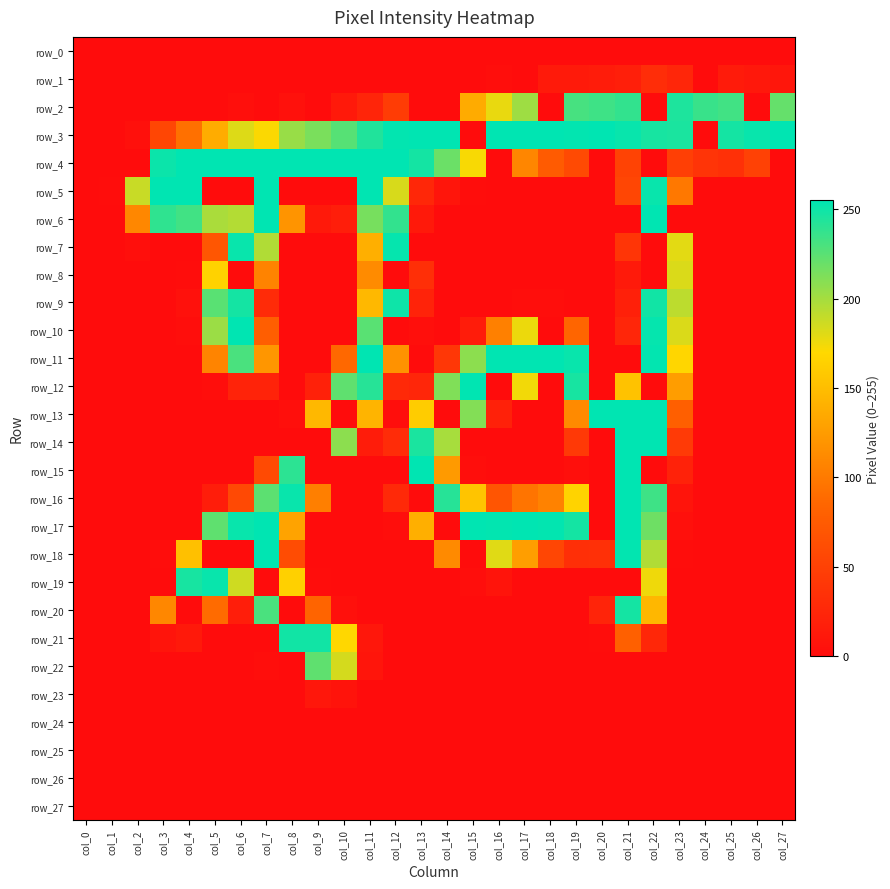

Reading left to right, what are all the values shown in this chart?

row_0: col_0=0	col_1=0	col_2=0	col_3=0	col_4=0	col_5=0	col_6=0	col_7=0	col_8=0	col_9=0	col_10=0	col_11=0	col_12=0	col_13=0	col_14=0	col_15=0	col_16=0	col_17=0	col_18=0	col_19=0	col_20=0	col_21=0	col_22=0	col_23=0	col_24=0	col_25=0	col_26=0	col_27=0
row_1: col_0=0	col_1=0	col_2=0	col_3=0	col_4=0	col_5=0	col_6=0	col_7=0	col_8=0	col_9=0	col_10=0	col_11=0	col_12=0	col_13=0	col_14=0	col_15=0	col_16=2	col_17=0	col_18=13	col_19=13	col_20=15	col_21=18	col_22=31	col_23=25	col_24=0	col_25=14	col_26=11	col_27=9
row_2: col_0=0	col_1=0	col_2=0	col_3=0	col_4=0	col_5=0	col_6=3	col_7=0	col_8=5	col_9=0	col_10=12	col_11=24	col_12=46	col_13=0	col_14=0	col_15=136	col_16=177	col_17=202	col_18=0	col_19=231	col_20=234	col_21=238	col_22=0	col_23=245	col_24=236	col_25=233	col_26=0	col_27=221
row_3: col_0=0	col_1=0	col_2=4	col_3=55	col_4=93	col_5=137	col_6=181	col_7=171	col_8=204	col_9=214	col_10=226	col_11=244	col_12=254	col_13=255	col_14=255	col_15=0	col_16=255	col_17=255	col_18=255	col_19=254	col_20=255	col_21=252	col_22=247	col_23=246	col_24=0	col_25=248	col_26=252	col_27=255
row_4: col_0=0	col_1=0	col_2=0	col_3=251	col_4=255	col_5=255	col_6=255	col_7=255	col_8=255	col_9=255	col_10=255	col_11=255	col_12=255	col_13=248	col_14=219	col_15=172	col_16=0	col_17=109	col_18=75	col_19=59	col_20=0	col_21=52	col_22=0	col_23=48	col_24=38	col_25=34	col_26=50	col_27=0
row_5: col_0=0	col_1=1	col_2=188	col_3=255	col_4=255	col_5=0	col_6=0	col_7=255	col_8=0	col_9=0	col_10=0	col_11=255	col_12=183	col_13=26	col_14=8	col_15=1	col_16=0	col_17=0	col_18=0	col_19=0	col_20=0	col_21=55	col_22=252	col_23=99	col_24=0	col_25=0	col_26=0	col_27=0
row_6: col_0=0	col_1=0	col_2=110	col_3=239	col_4=233	col_5=198	col_6=195	col_7=255	col_8=120	col_9=12	col_10=17	col_11=215	col_12=238	col_13=12	col_14=0	col_15=0	col_16=0	col_17=0	col_18=0	col_19=0	col_20=0	col_21=0	col_22=255	col_23=0	col_24=0	col_25=0	col_26=0	col_27=0
row_7: col_0=0	col_1=0	col_2=3	col_3=0	col_4=0	col_5=70	col_6=252	col_7=196	col_8=0	col_9=0	col_10=0	col_11=139	col_12=253	col_13=0	col_14=0	col_15=0	col_16=0	col_17=0	col_18=0	col_19=0	col_20=0	col_21=39	col_22=0	col_23=179	col_24=0	col_25=0	col_26=0	col_27=0
row_8: col_0=0	col_1=0	col_2=0	col_3=0	col_4=1	col_5=165	col_6=0	col_7=107	col_8=0	col_9=0	col_10=0	col_11=113	col_12=0	col_13=33	col_14=0	col_15=0	col_16=0	col_17=0	col_18=0	col_19=0	col_20=0	col_21=13	col_22=0	col_23=182	col_24=0	col_25=0	col_26=0	col_27=0
row_9: col_0=0	col_1=0	col_2=0	col_3=0	col_4=5	col_5=225	col_6=248	col_7=29	col_8=0	col_9=0	col_10=0	col_11=146	col_12=250	col_13=22	col_14=0	col_15=0	col_16=0	col_17=2	col_18=2	col_19=0	col_20=0	col_21=19	col_22=249	col_23=192	col_24=0	col_25=0	col_26=0	col_27=0
row_10: col_0=0	col_1=0	col_2=0	col_3=0	col_4=2	col_5=203	col_6=255	col_7=78	col_8=0	col_9=0	col_10=0	col_11=225	col_12=0	col_13=3	col_14=0	col_15=15	col_16=105	col_17=176	col_18=0	col_19=85	col_20=0	col_21=25	col_22=253	col_23=182	col_24=0	col_25=0	col_26=0	col_27=0
row_11: col_0=0	col_1=0	col_2=0	col_3=0	col_4=0	col_5=108	col_6=230	col_7=121	col_8=0	col_9=0	col_10=87	col_11=255	col_12=118	col_13=0	col_14=41	col_15=208	col_16=255	col_17=255	col_18=255	col_19=252	col_20=0	col_21=0	col_22=254	col_23=168	col_24=0	col_25=0	col_26=0	col_27=0
row_12: col_0=0	col_1=0	col_2=0	col_3=0	col_4=0	col_5=2	col_6=22	col_7=22	col_8=0	col_9=20	col_10=223	col_11=242	col_12=27	col_13=25	col_14=212	col_15=255	col_16=0	col_17=174	col_18=0	col_19=247	col_20=0	col_21=153	col_22=0	col_23=126	col_24=0	col_25=0	col_26=0	col_27=0
row_13: col_0=0	col_1=0	col_2=0	col_3=0	col_4=0	col_5=0	col_6=0	col_7=0	col_8=3	col_9=146	col_10=0	col_11=143	col_12=2	col_13=161	col_14=0	col_15=211	col_16=20	col_17=0	col_18=0	col_19=112	col_20=255	col_21=255	col_22=255	col_23=79	col_24=0	col_25=0	col_26=0	col_27=0
row_14: col_0=0	col_1=0	col_2=0	col_3=0	col_4=0	col_5=0	col_6=0	col_7=0	col_8=0	col_9=0	col_10=208	col_11=15	col_12=30	col_13=246	col_14=199	col_15=0	col_16=0	col_17=0	col_18=0	col_19=43	col_20=0	col_21=255	col_22=255	col_23=44	col_24=0	col_25=0	col_26=0	col_27=0
row_15: col_0=0	col_1=0	col_2=0	col_3=0	col_4=0	col_5=0	col_6=0	col_7=59	col_8=240	col_9=0	col_10=0	col_11=0	col_12=0	col_13=255	col_14=124	col_15=2	col_16=0	col_17=0	col_18=0	col_19=3	col_20=0	col_21=255	col_22=0	col_23=21	col_24=0	col_25=0	col_26=0	col_27=0
row_16: col_0=0	col_1=0	col_2=0	col_3=0	col_4=0	col_5=16	col_6=58	col_7=224	col_8=252	col_9=104	col_10=0	col_11=0	col_12=27	col_13=0	col_14=242	col_15=155	col_16=69	col_17=96	col_18=106	col_19=166	col_20=0	col_21=255	col_22=234	col_23=7	col_24=0	col_25=0	col_26=0	col_27=0
row_17: col_0=0	col_1=0	col_2=0	col_3=0	col_4=0	col_5=223	col_6=252	col_7=255	col_8=130	col_9=0	col_10=0	col_11=0	col_12=2	col_13=139	col_14=0	col_15=255	col_16=254	col_17=255	col_18=254	col_19=248	col_20=0	col_21=255	col_22=218	col_23=4	col_24=0	col_25=0	col_26=0	col_27=0
row_18: col_0=0	col_1=0	col_2=0	col_3=1	col_4=152	col_5=0	col_6=0	col_7=255	col_8=61	col_9=0	col_10=0	col_11=0	col_12=0	col_13=0	col_14=112	col_15=0	col_16=180	col_17=127	col_18=55	col_19=33	col_20=34	col_21=254	col_22=196	col_23=1	col_24=0	col_25=0	col_26=0	col_27=0
row_19: col_0=0	col_1=0	col_2=0	col_3=0	col_4=247	col_5=252	col_6=186	col_7=0	col_8=164	col_9=1	col_10=0	col_11=0	col_12=0	col_13=0	col_14=0	col_15=2	col_16=7	col_17=0	col_18=0	col_19=0	col_20=0	col_21=0	col_22=175	col_23=0	col_24=0	col_25=0	col_26=0	col_27=0
row_20: col_0=0	col_1=0	col_2=0	col_3=110	col_4=0	col_5=89	col_6=17	col_7=230	col_8=0	col_9=84	col_10=4	col_11=0	col_12=0	col_13=0	col_14=0	col_15=0	col_16=0	col_17=0	col_18=0	col_19=0	col_20=23	col_21=248	col_22=145	col_23=0	col_24=0	col_25=0	col_26=0	col_27=0
row_21: col_0=0	col_1=0	col_2=0	col_3=7	col_4=12	col_5=0	col_6=0	col_7=0	col_8=249	col_9=249	col_10=169	col_11=10	col_12=0	col_13=0	col_14=0	col_15=0	col_16=0	col_17=0	col_18=0	col_19=0	col_20=1	col_21=80	col_22=26	col_23=0	col_24=0	col_25=0	col_26=0	col_27=0
row_22: col_0=0	col_1=0	col_2=0	col_3=0	col_4=0	col_5=0	col_6=0	col_7=2	col_8=0	col_9=223	col_10=184	col_11=8	col_12=0	col_13=0	col_14=0	col_15=0	col_16=0	col_17=0	col_18=0	col_19=0	col_20=0	col_21=0	col_22=0	col_23=0	col_24=0	col_25=0	col_26=0	col_27=0
row_23: col_0=0	col_1=0	col_2=0	col_3=0	col_4=0	col_5=0	col_6=0	col_7=0	col_8=0	col_9=10	col_10=6	col_11=0	col_12=0	col_13=0	col_14=0	col_15=0	col_16=0	col_17=0	col_18=0	col_19=0	col_20=0	col_21=0	col_22=0	col_23=0	col_24=0	col_25=0	col_26=0	col_27=0
row_24: col_0=0	col_1=0	col_2=0	col_3=0	col_4=0	col_5=0	col_6=0	col_7=0	col_8=0	col_9=0	col_10=0	col_11=0	col_12=0	col_13=0	col_14=0	col_15=0	col_16=0	col_17=0	col_18=0	col_19=0	col_20=0	col_21=0	col_22=0	col_23=0	col_24=0	col_25=0	col_26=0	col_27=0
row_25: col_0=0	col_1=0	col_2=0	col_3=0	col_4=0	col_5=0	col_6=0	col_7=0	col_8=0	col_9=0	col_10=0	col_11=0	col_12=0	col_13=0	col_14=0	col_15=0	col_16=0	col_17=0	col_18=0	col_19=0	col_20=0	col_21=0	col_22=0	col_23=0	col_24=0	col_25=0	col_26=0	col_27=0
row_26: col_0=0	col_1=0	col_2=0	col_3=0	col_4=0	col_5=0	col_6=0	col_7=0	col_8=0	col_9=0	col_10=0	col_11=0	col_12=0	col_13=0	col_14=0	col_15=0	col_16=0	col_17=0	col_18=0	col_19=0	col_20=0	col_21=0	col_22=0	col_23=0	col_24=0	col_25=0	col_26=0	col_27=0
row_27: col_0=0	col_1=0	col_2=0	col_3=0	col_4=0	col_5=0	col_6=0	col_7=0	col_8=0	col_9=0	col_10=0	col_11=0	col_12=0	col_13=0	col_14=0	col_15=0	col_16=0	col_17=0	col_18=0	col_19=0	col_20=0	col_21=0	col_22=0	col_23=0	col_24=0	col_25=0	col_26=0	col_27=0